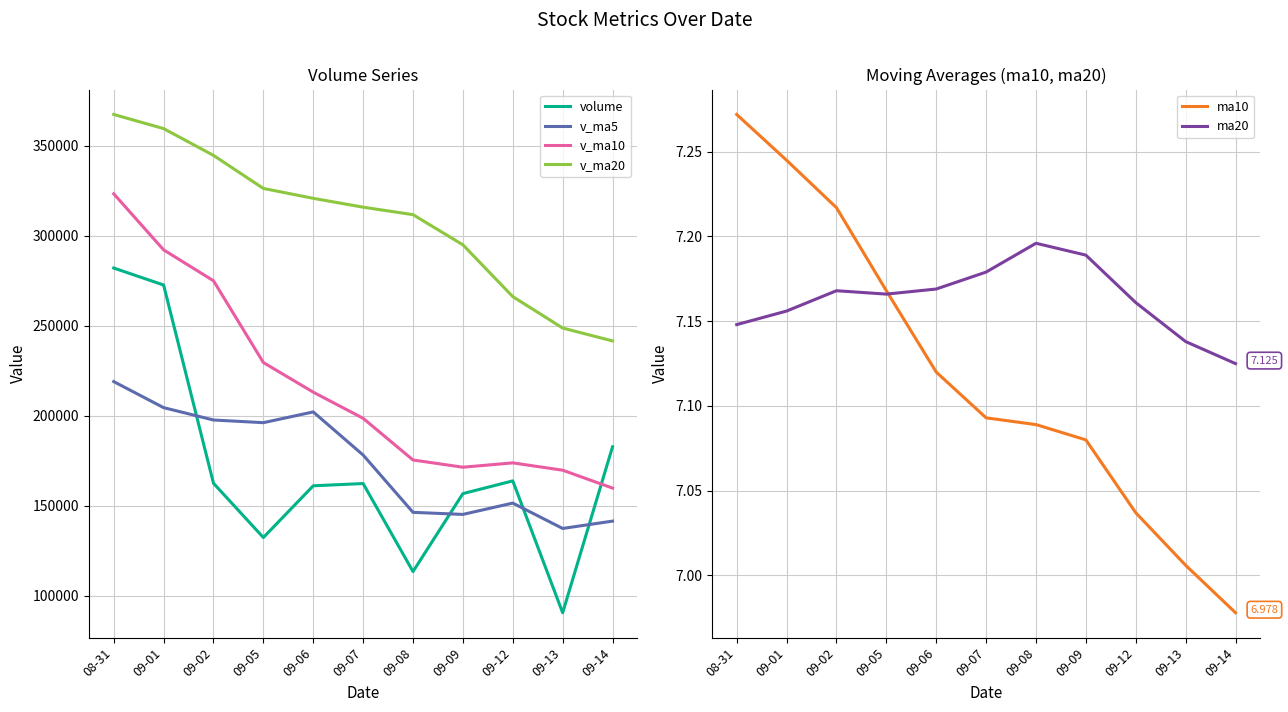

How many values in the v_ma10 series exceed 198483?

6